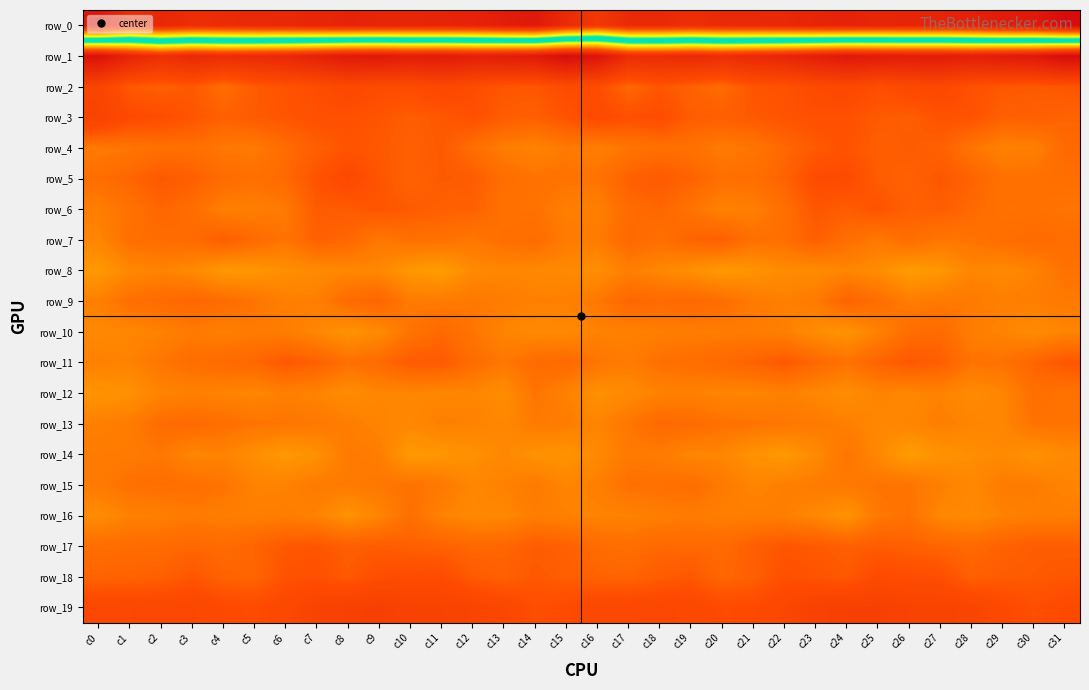

List the series in order of their peak value, highest first.

row_1, row_19, row_3, row_2, row_5, row_18, row_4, row_6, row_17, row_11, row_7, row_9, row_10, row_13, row_15, row_12, row_16, row_8, row_14, row_0